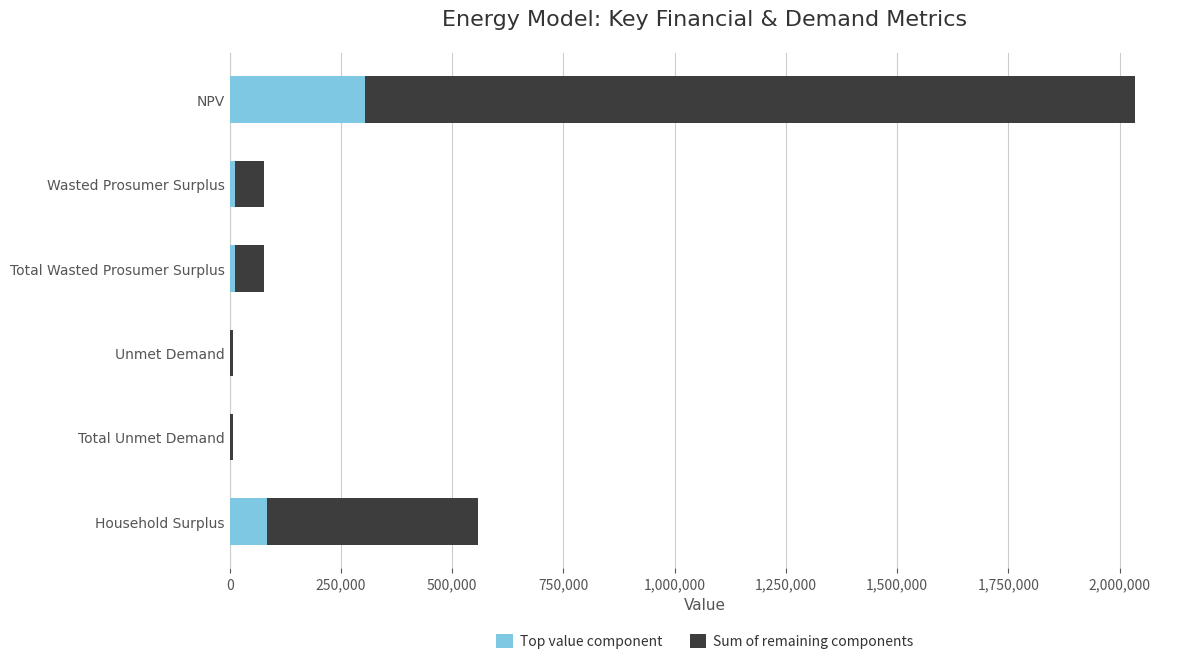

At which category is the sum across all series the highest?

NPV